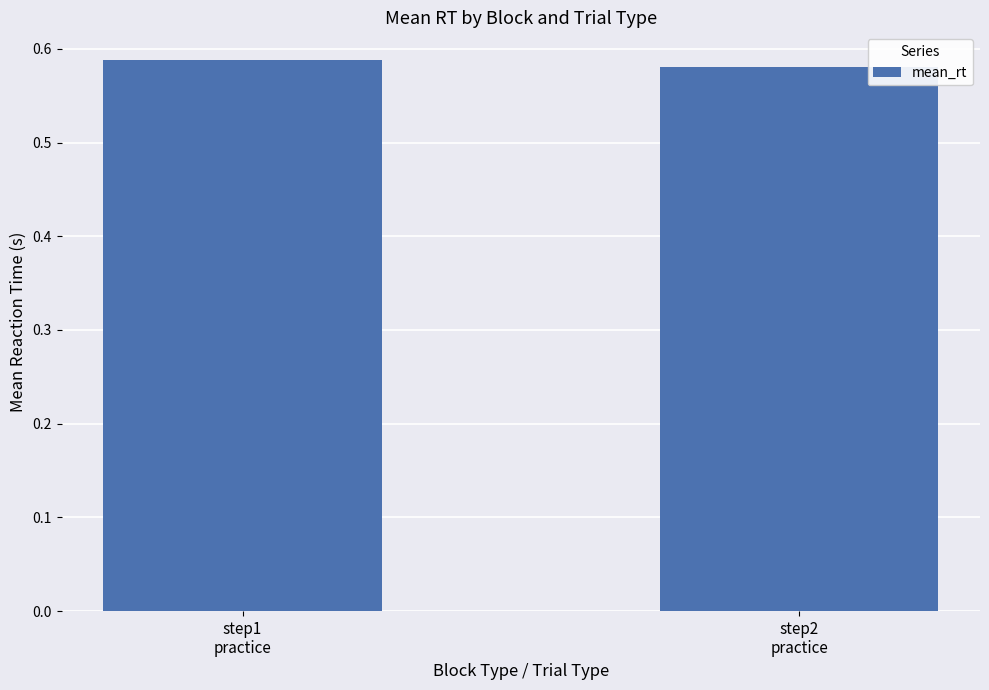

What is the sum of all values?

1.2